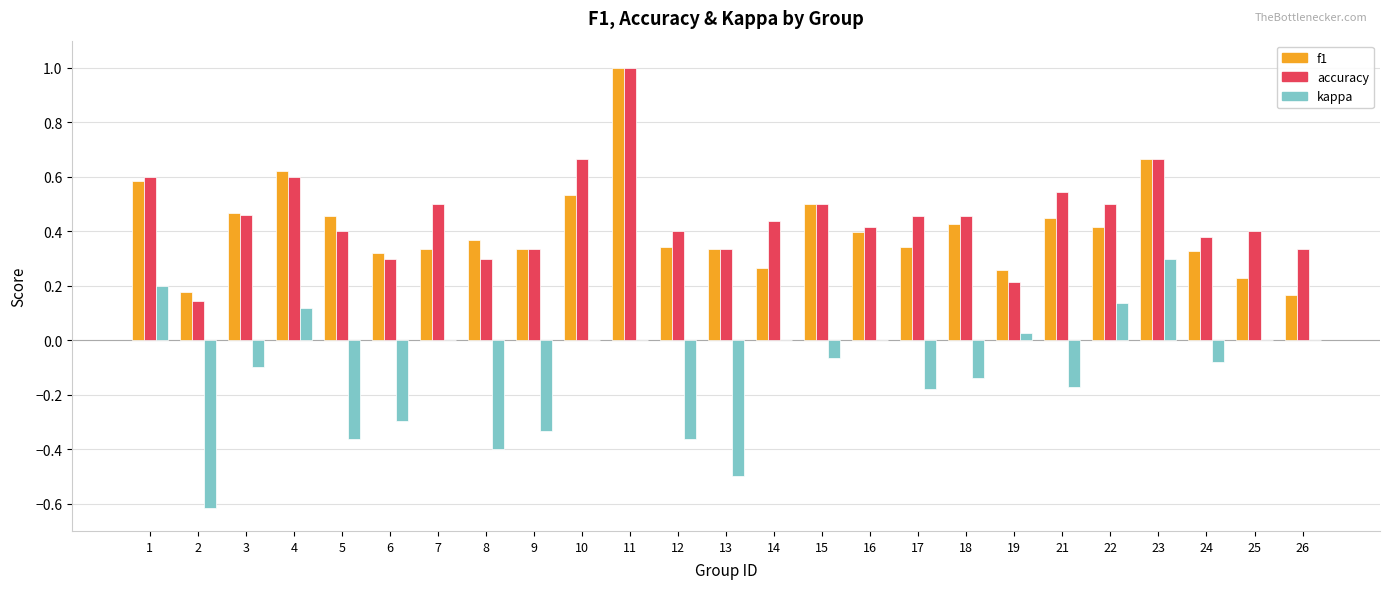

What is the highest value of the f1 series?

1.0